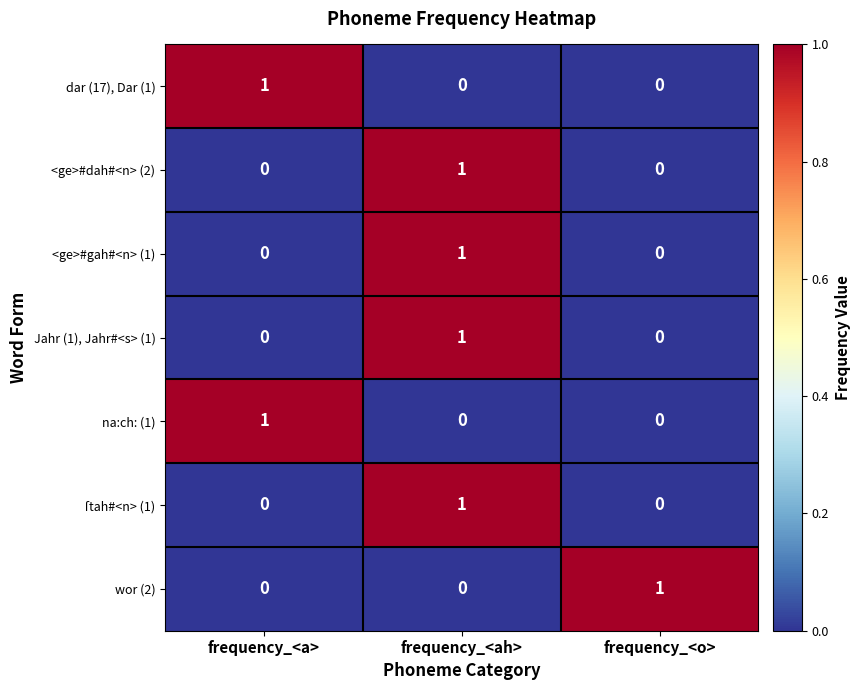

How many distinct data groups are displayed?

7